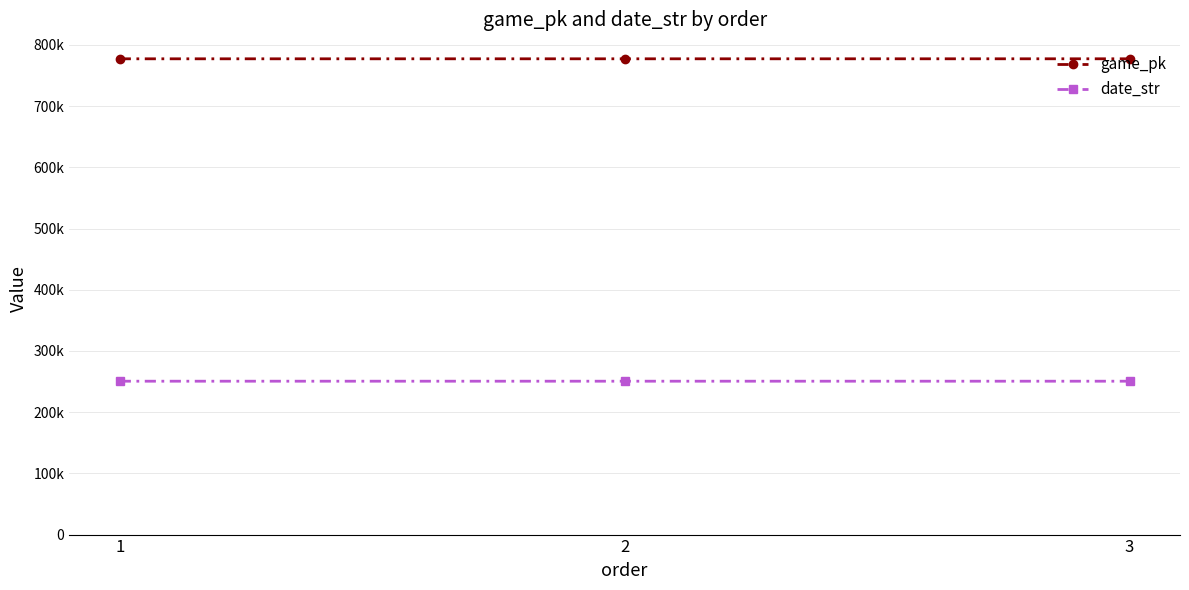

Which series changed the most between 2 and 3?

game_pk